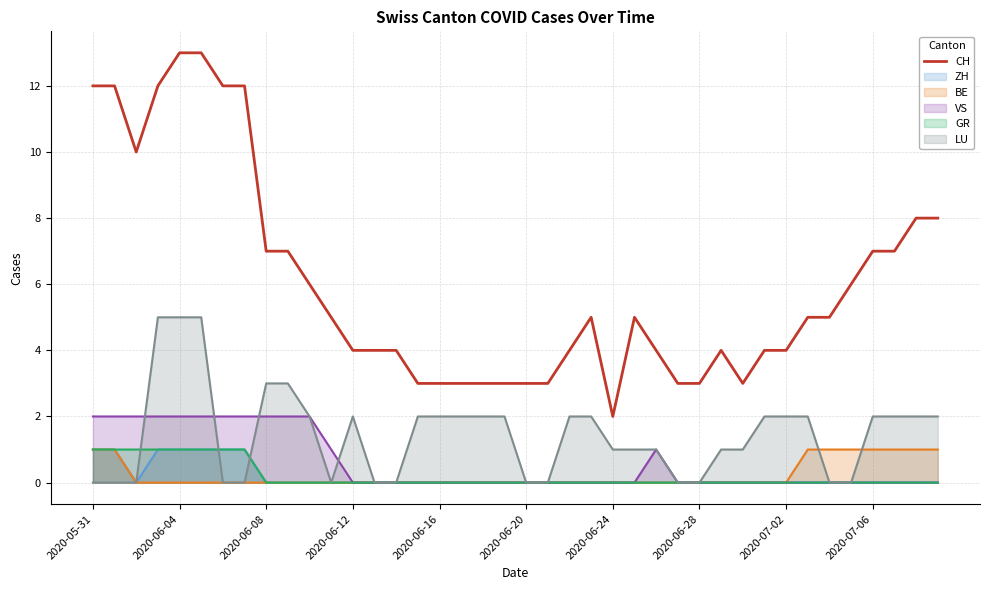

How many points are higher than both their immediate neighbors (excluding endpoints)?

3